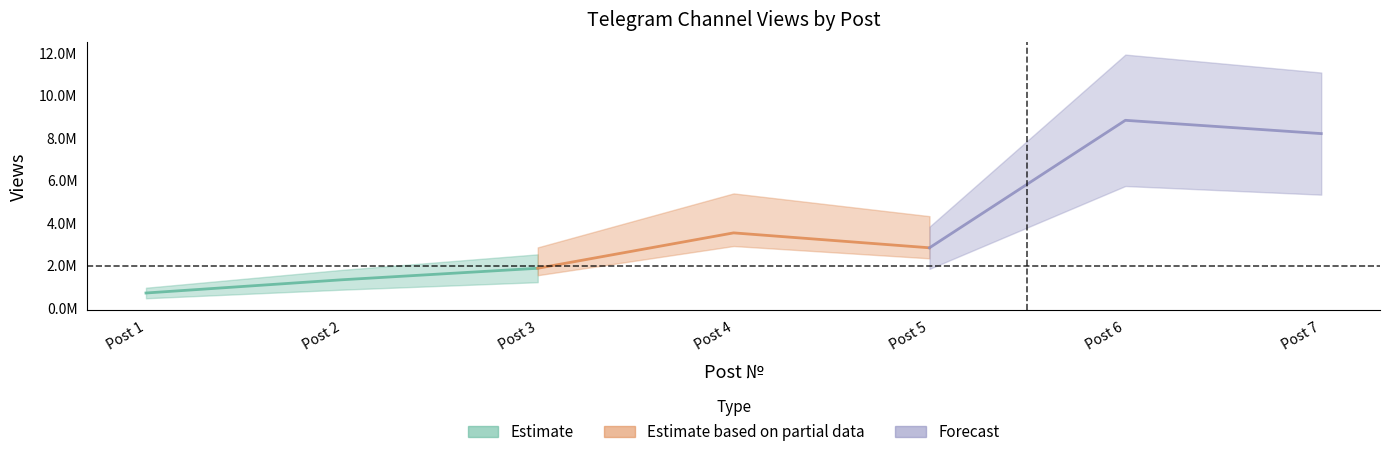

Rank the categories by value from highest to lowest.

6, 7, 4, 5, 3, 2, 1